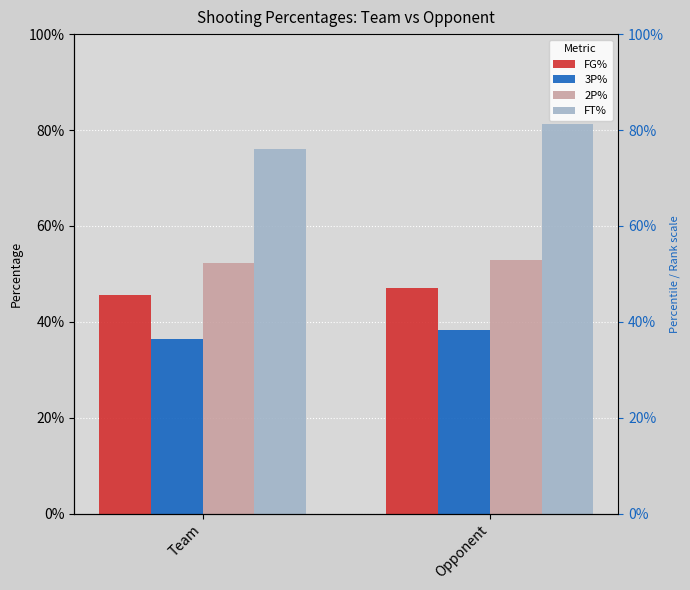

What is the spread (max minus min) of values at Team?

0.4